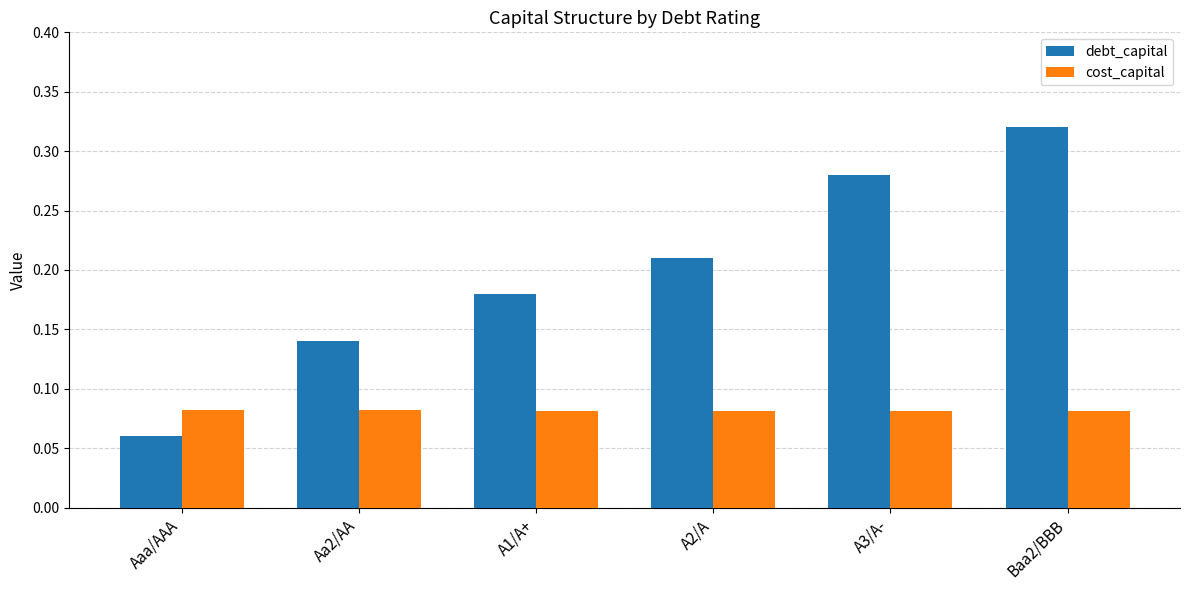

What is the sum of all cost_capital values?

0.5